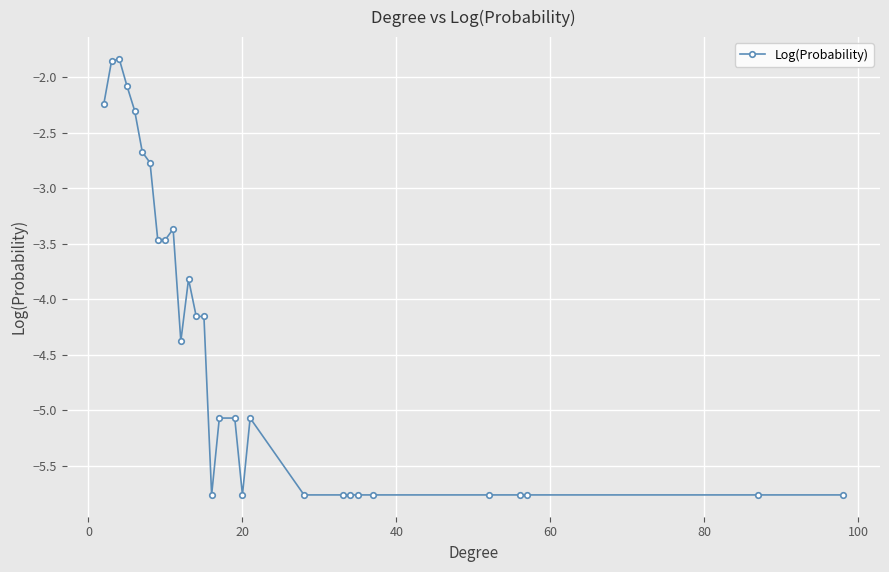

What is the sum of all values?

-126.9